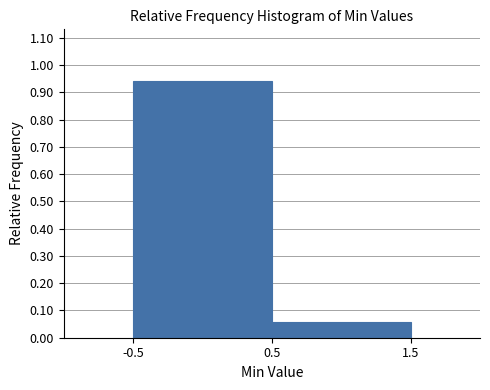

How tall is the bar that spans -0.5 to 0.5 on the x-axis? The values are not printed on the chart, so give them approximately, as read against the axis.

0.94